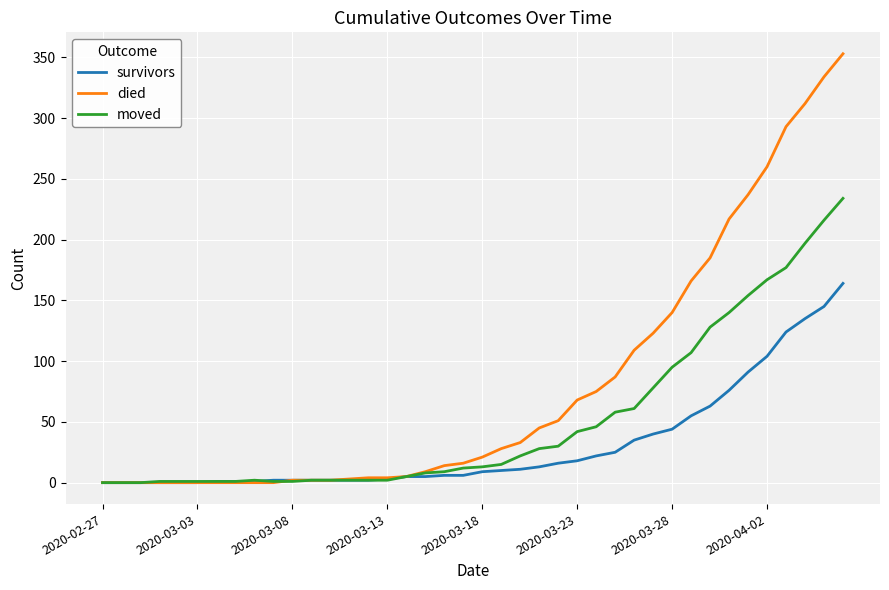

What is the maximum value shown in the chart?

353